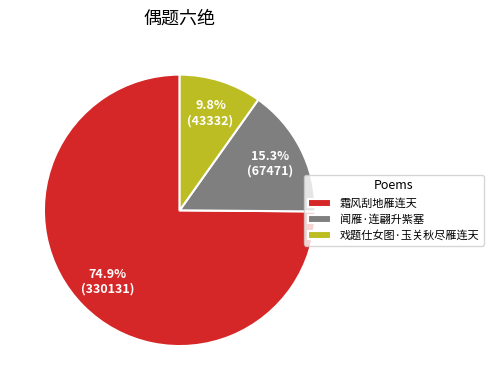

Which category has the biggest portion of the pie?

霜风刮地雁连天